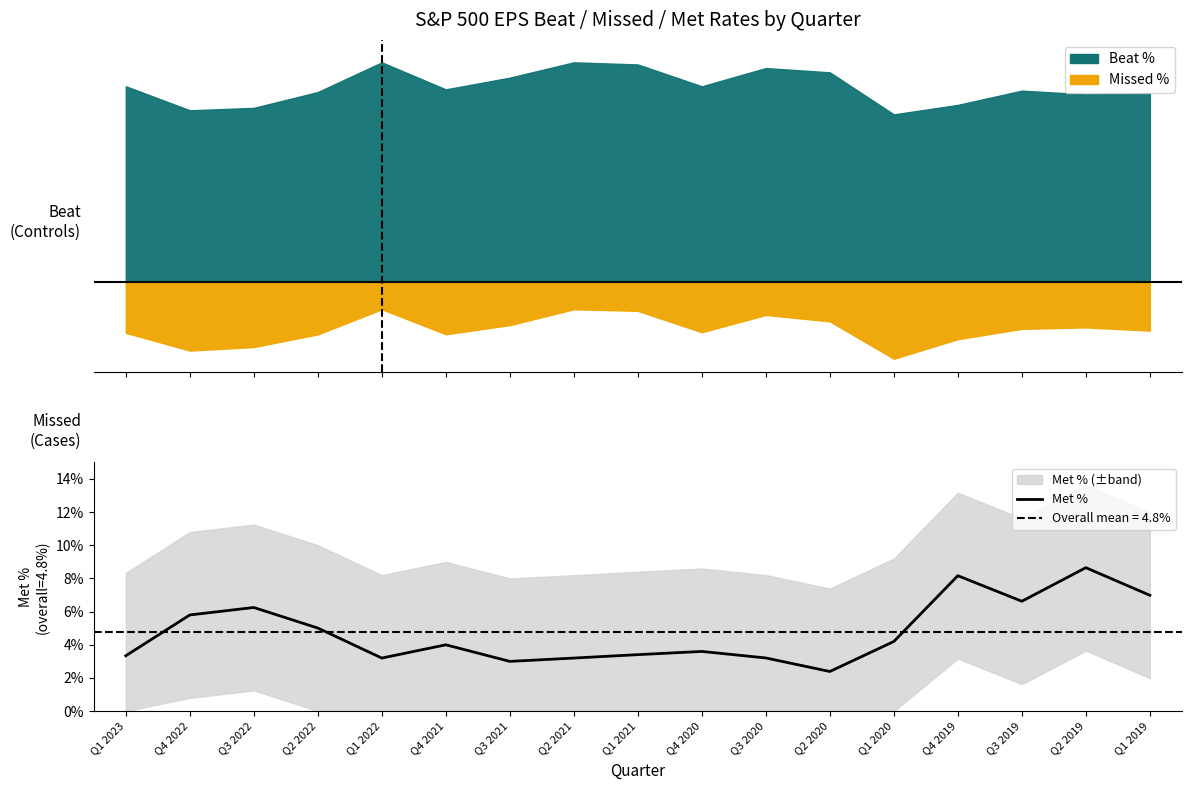

How many values are between 0 and 1?

17